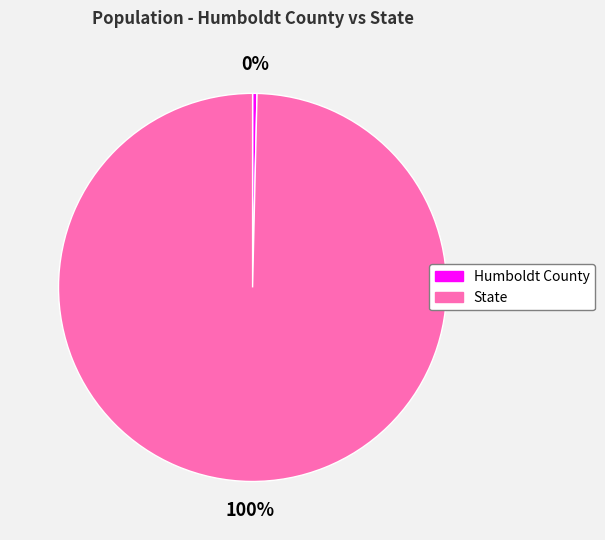

Is it true that Humboldt County is 0% of the pie?

True